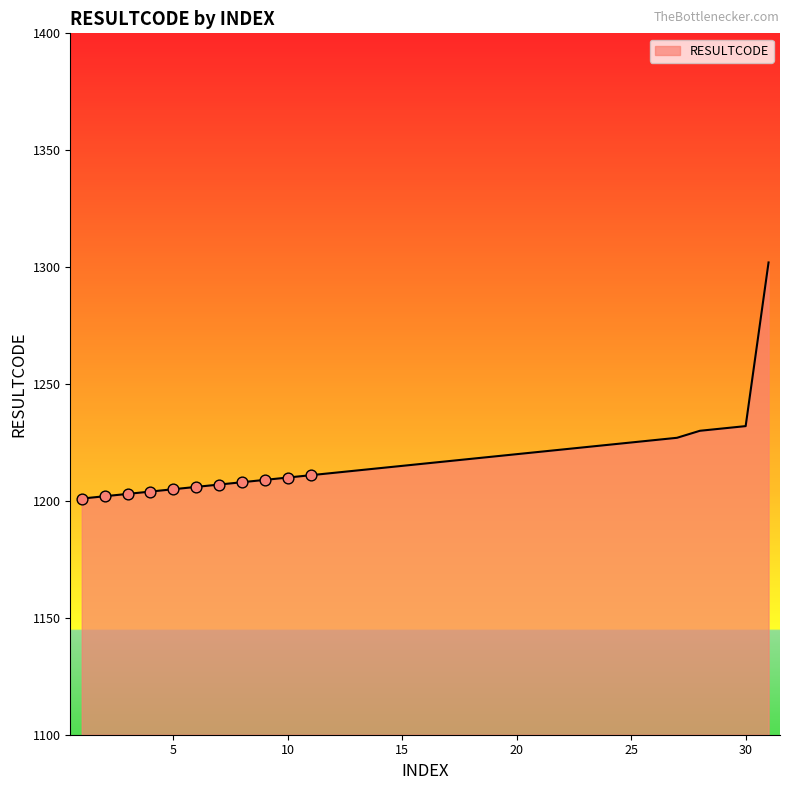

What is the maximum value shown in the chart?

1302